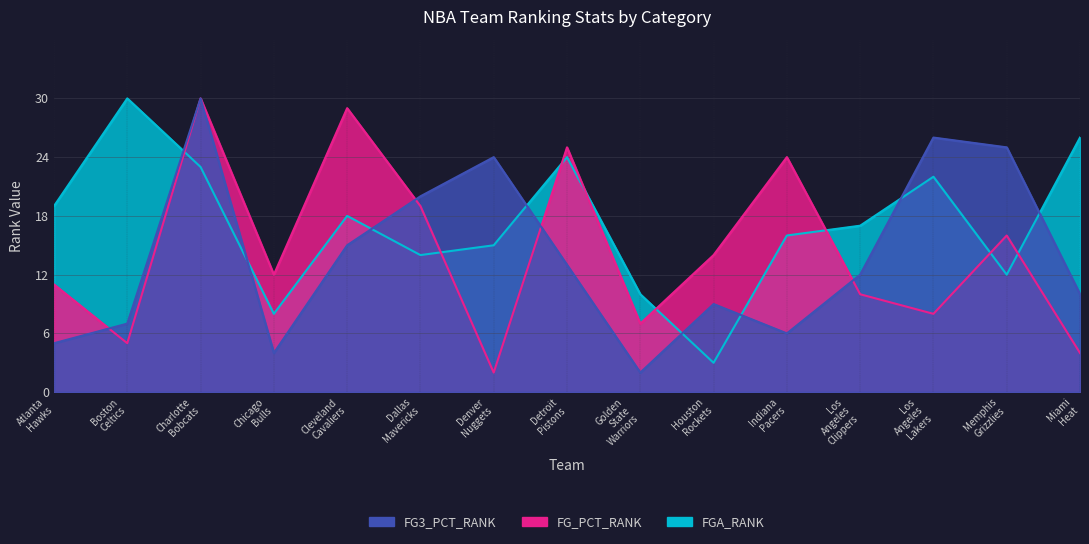

At which category does the chart reach its minimum across all series?

Denver Nuggets